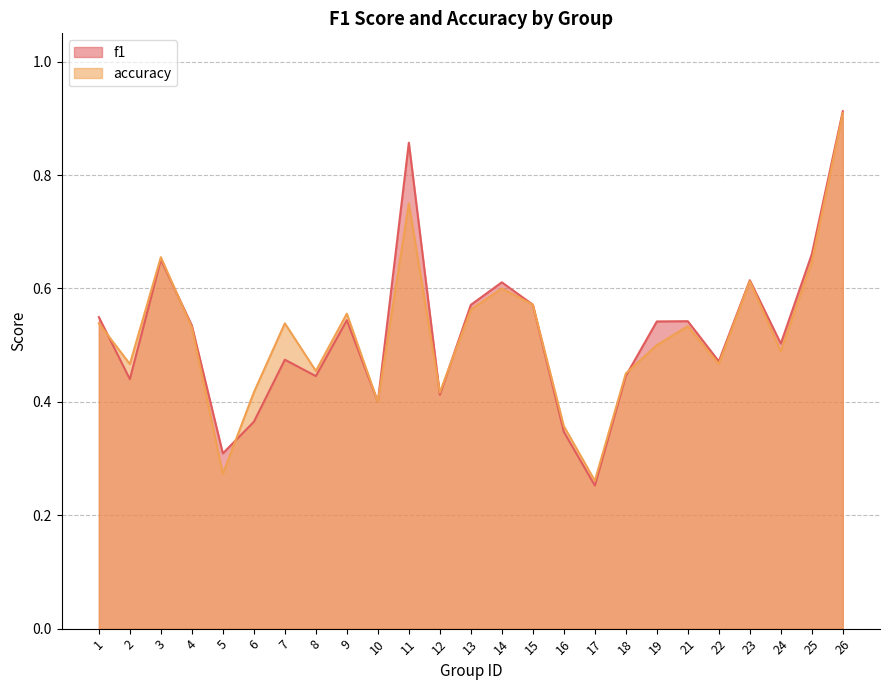

What is the value of the f1 point at the 23rd from the left?

0.5